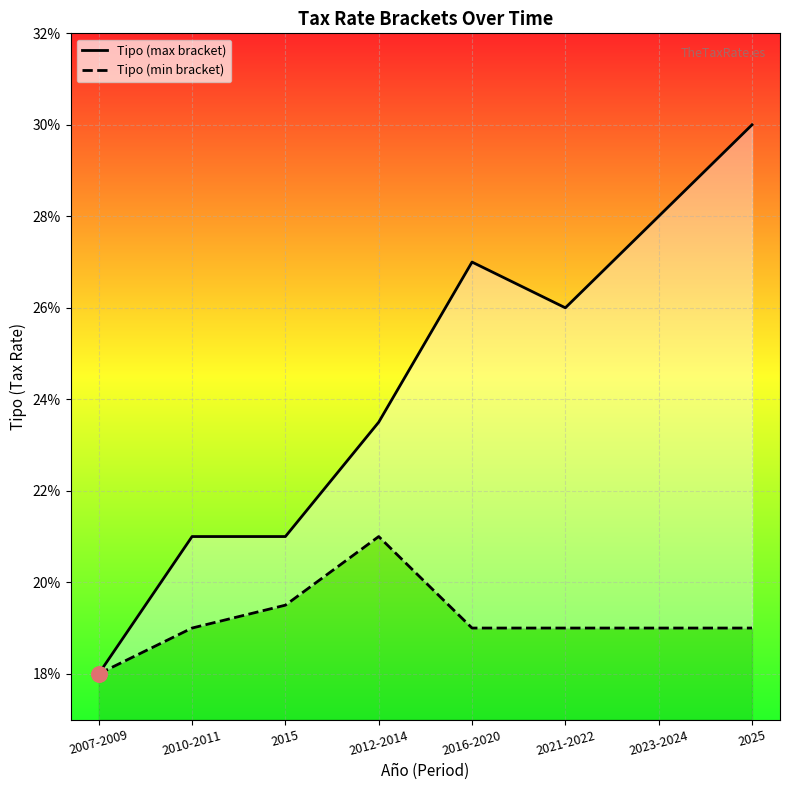

Which series reaches the maximum Y coordinate?

Tipo (max bracket)